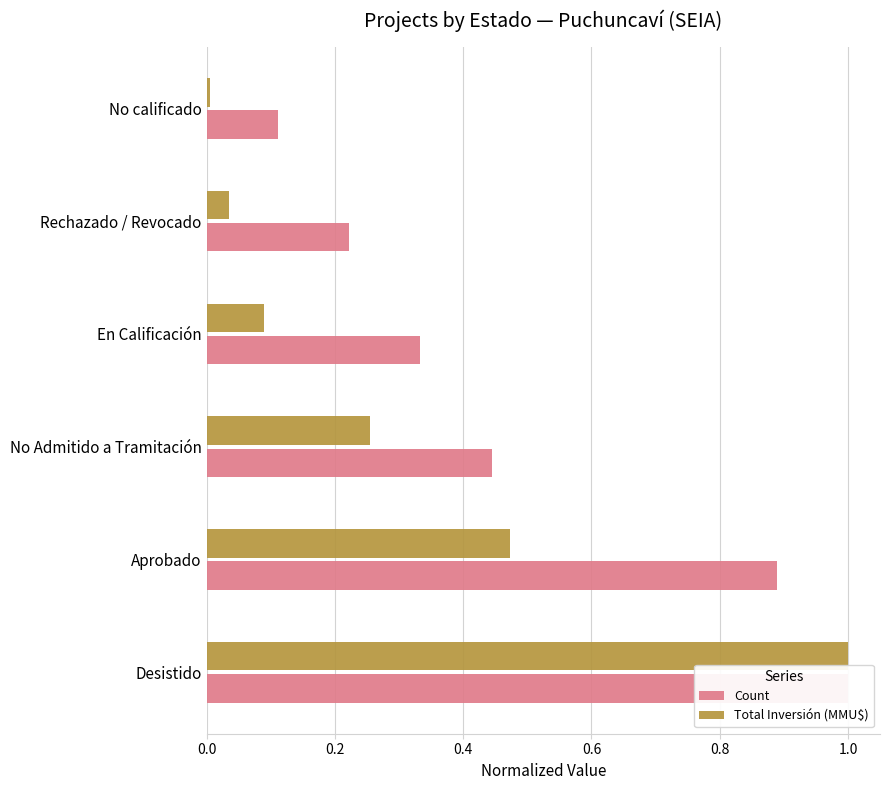

Which series has the largest range (max minus min)?

Total Inversión (MMU$)